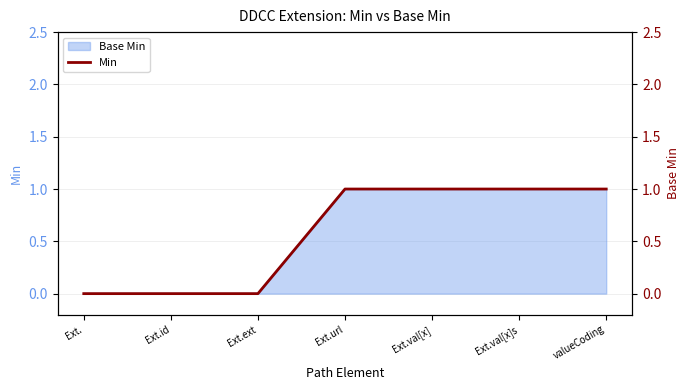

True or false: there are more than 0 points higher than both neighbors.

False